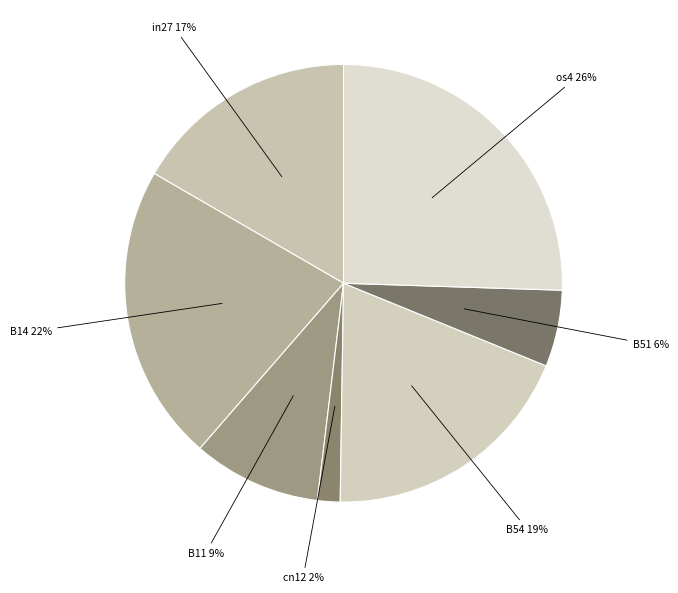

To the nearest percent, what is the average slice percentage?

14%